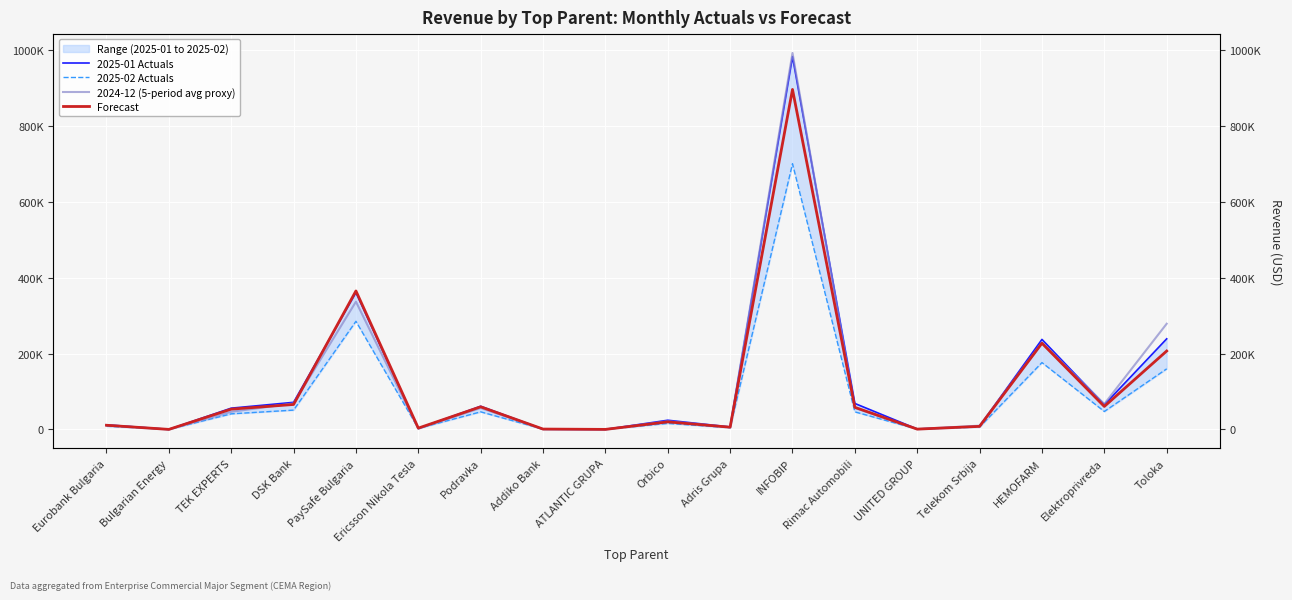

True or false: 2025-02 Actuals has more than 0 points higher than both neighbors.

True